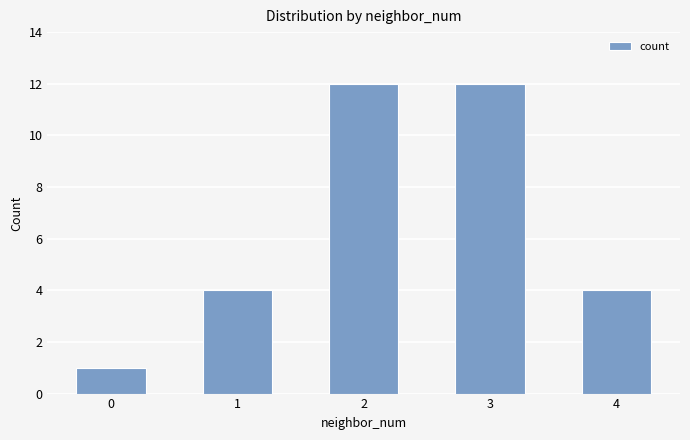

What is the value of the 2nd bar from the left?

4